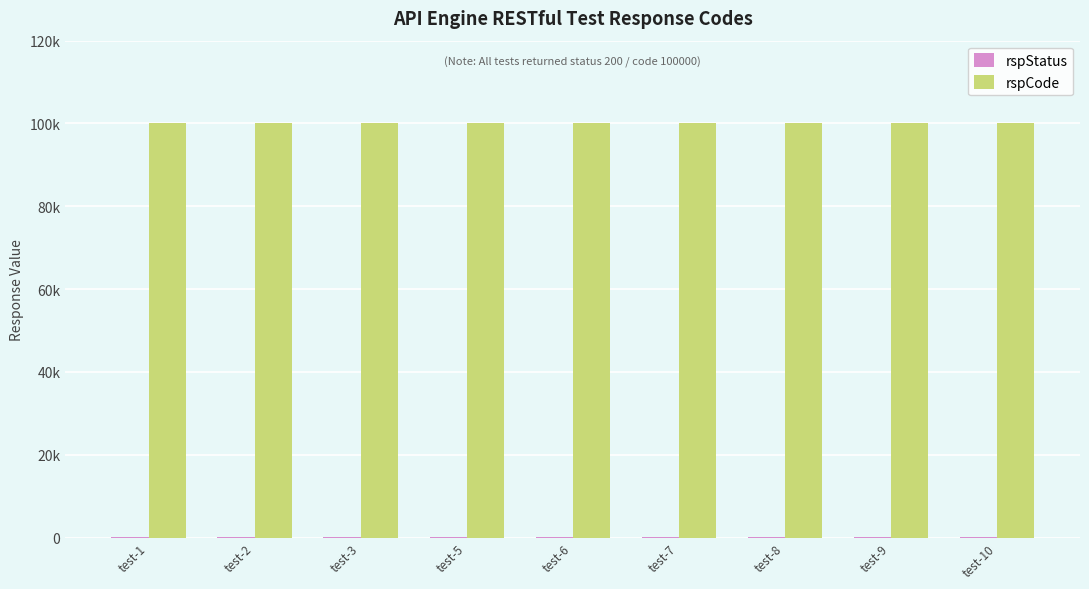

What is the greatest value displayed?

100000